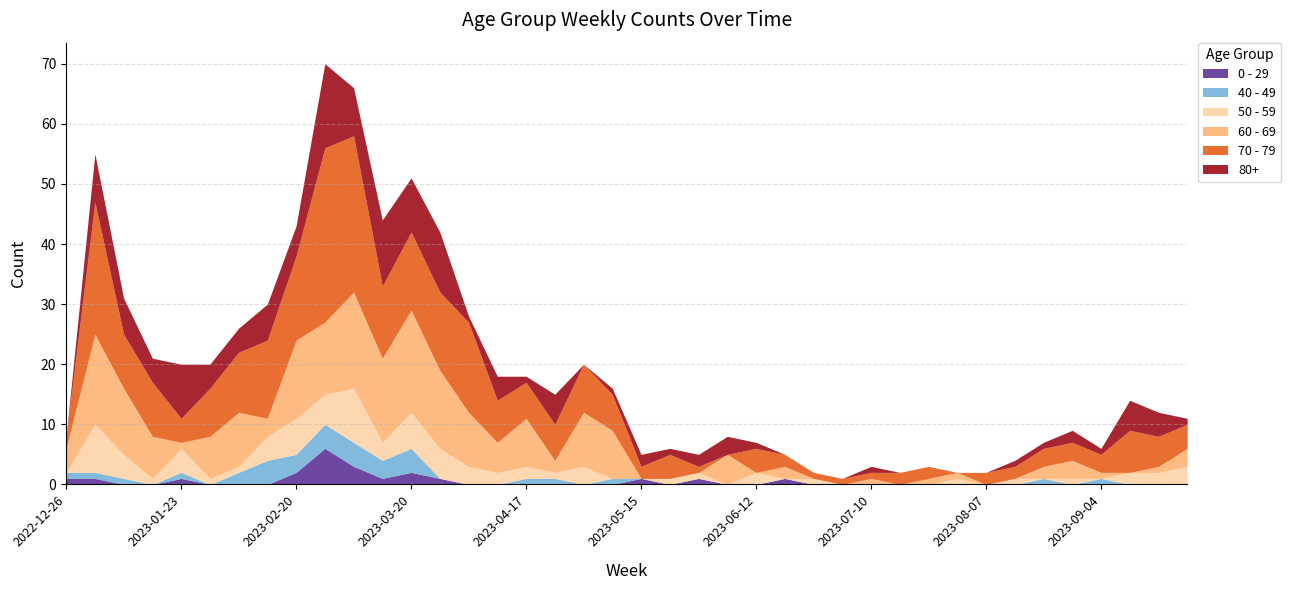

At which label does 70 - 79 first exceed 5?

2023-01-02